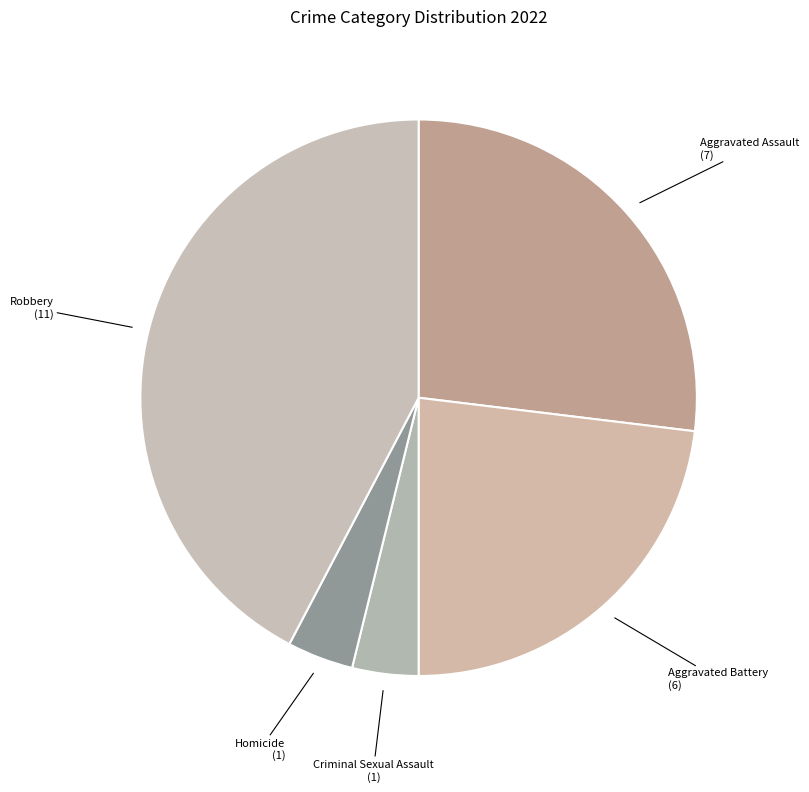

Which category has the biggest portion of the pie?

Robbery